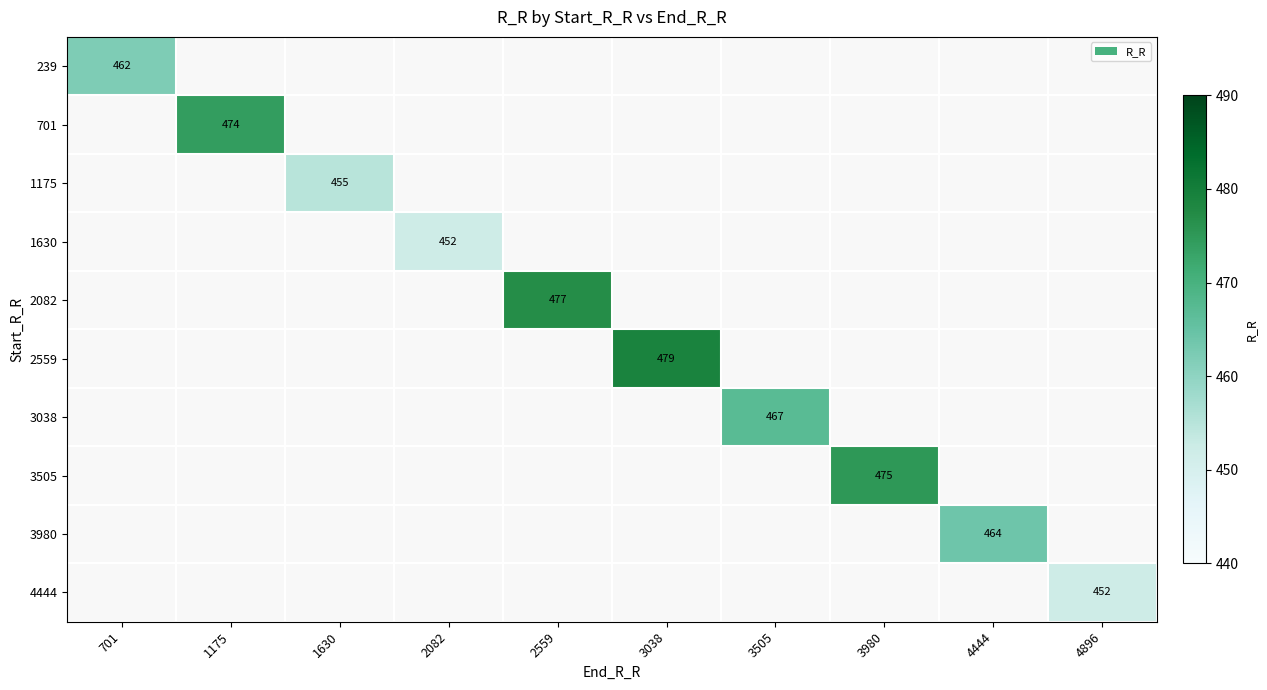

The 4444 series shows 452 at 4896. True or false?

True